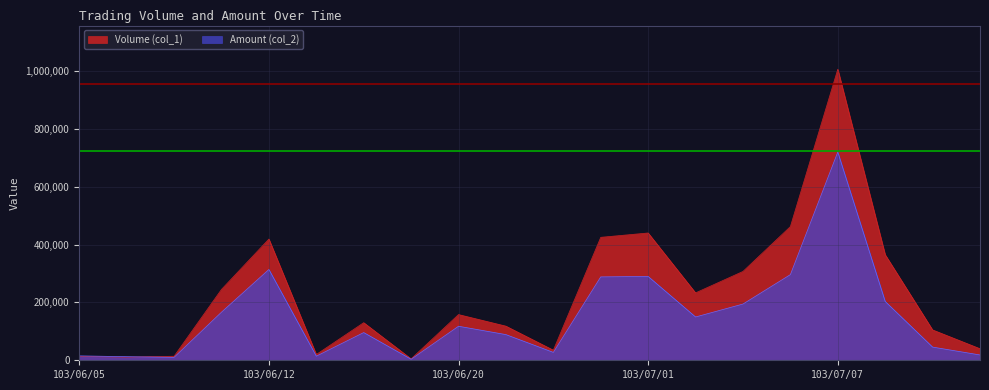

At which label does Amount (col_2) reach its peak?

103/07/07